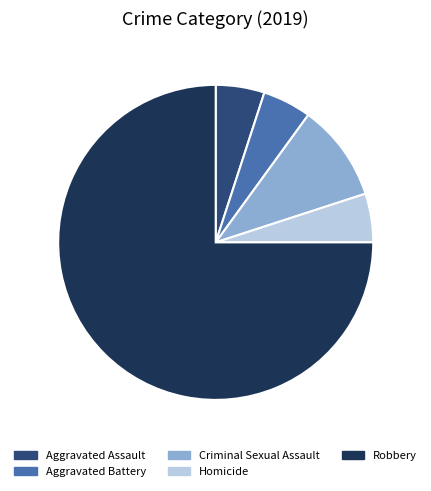

Count the number of slices in the pie.

5